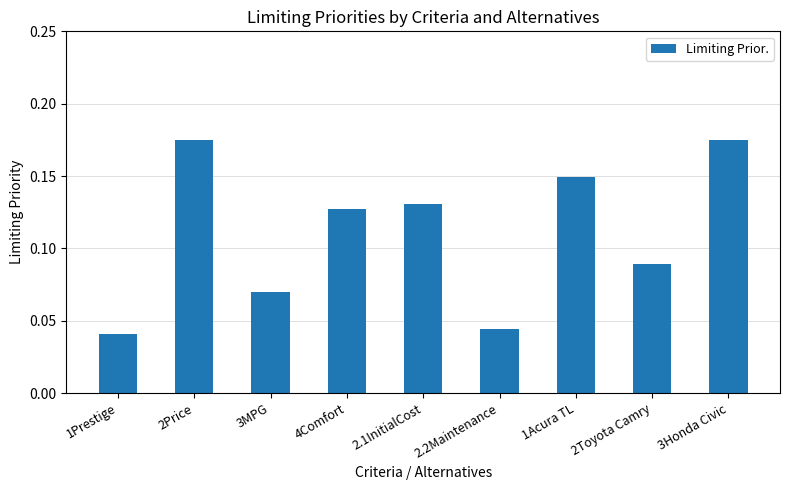

What is the sum of all values?

1.0